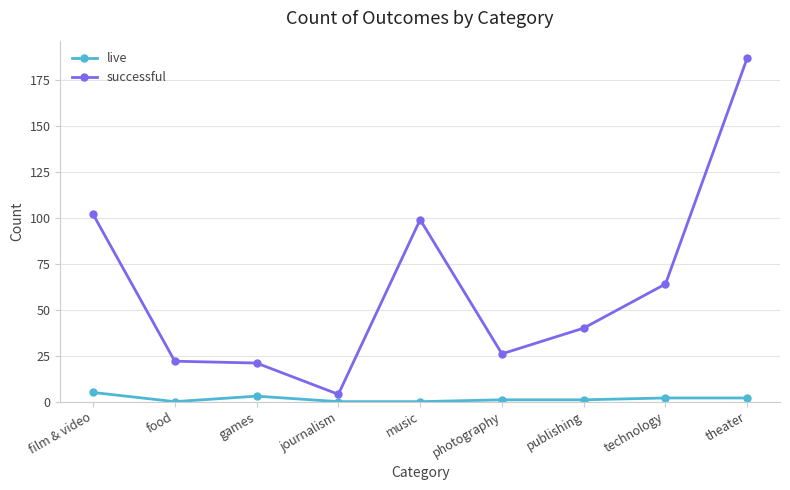

True or false: successful and live intersect in this chart.

False